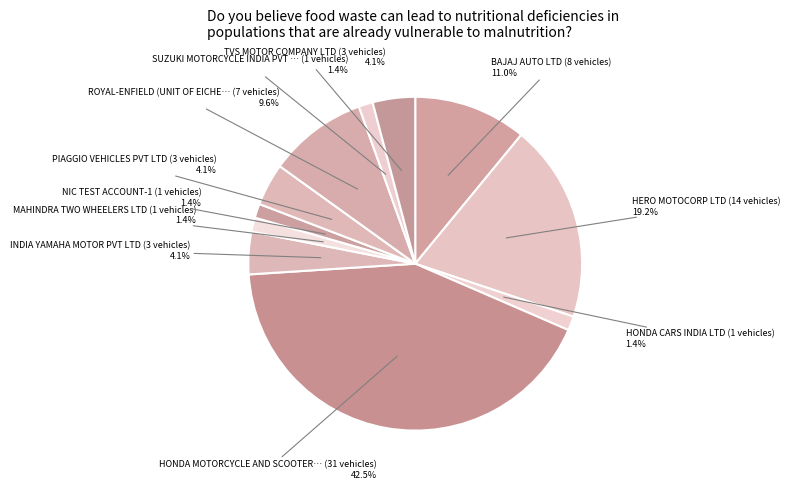

Does any single category account for the majority?

No